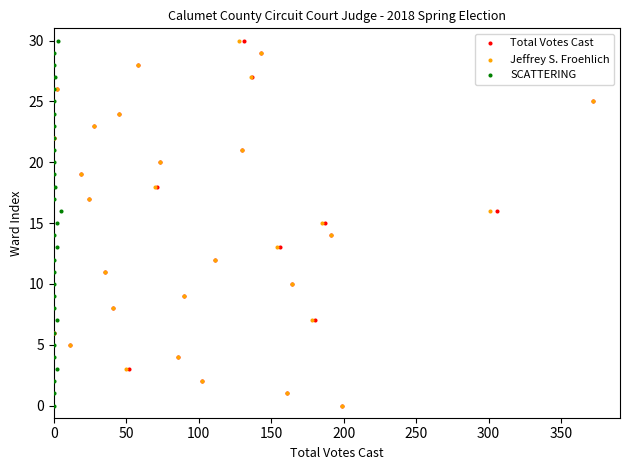

What are all the series names shown in the legend?

Total Votes Cast, Jeffrey S. Froehlich, SCATTERING